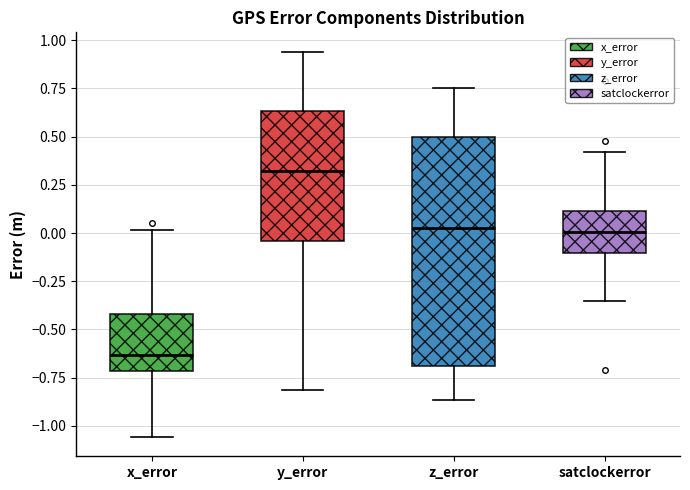

Which box is the tallest, from its lower edge to its upper edge?

z_error